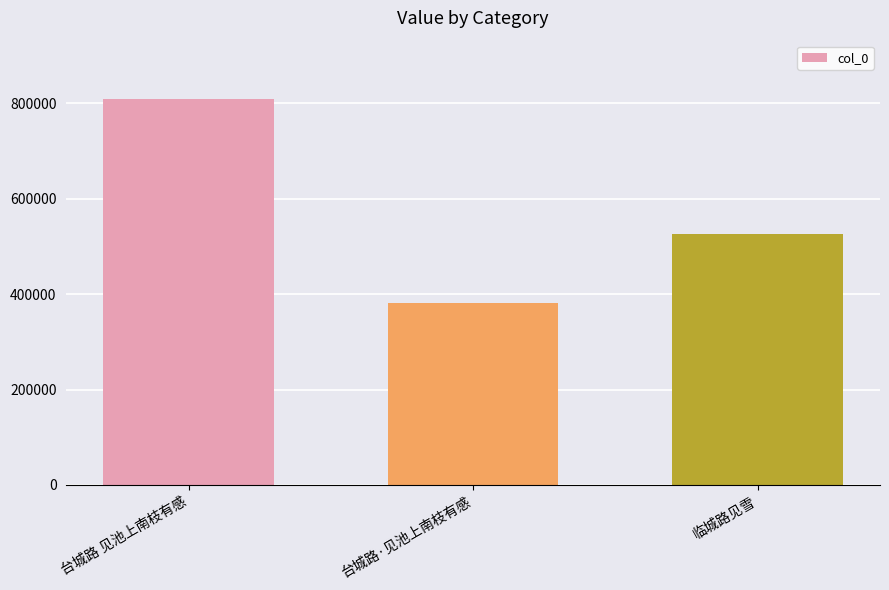

Reading left to right, list all the values displayed in this chart.

台城路 见池上南枝有感=810012	台城路·见池上南枝有感=380810	临城路见雪=526577